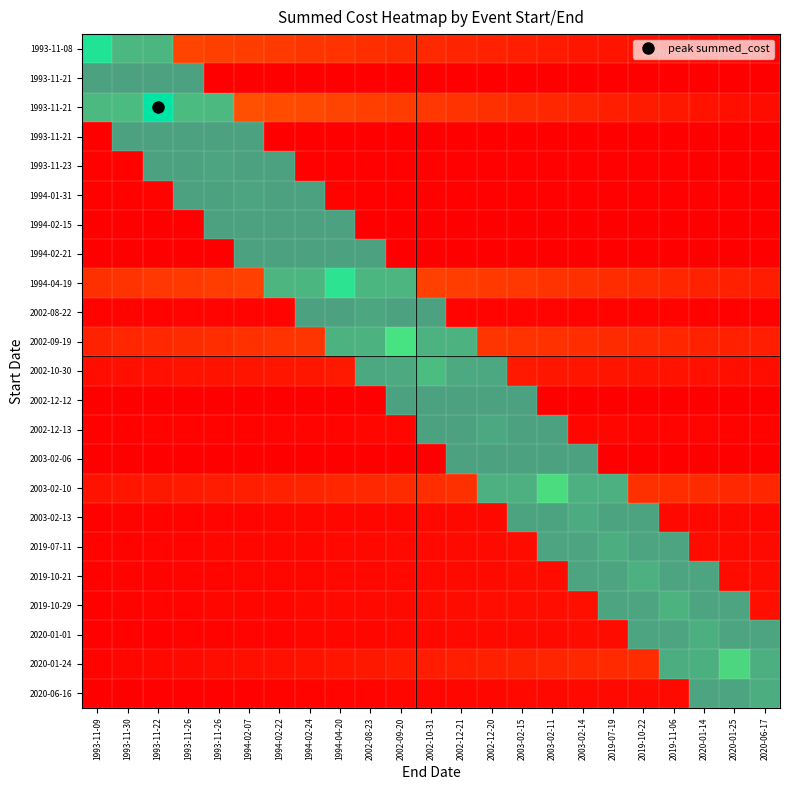

Which category has the highest value across all series?

1993-11-22